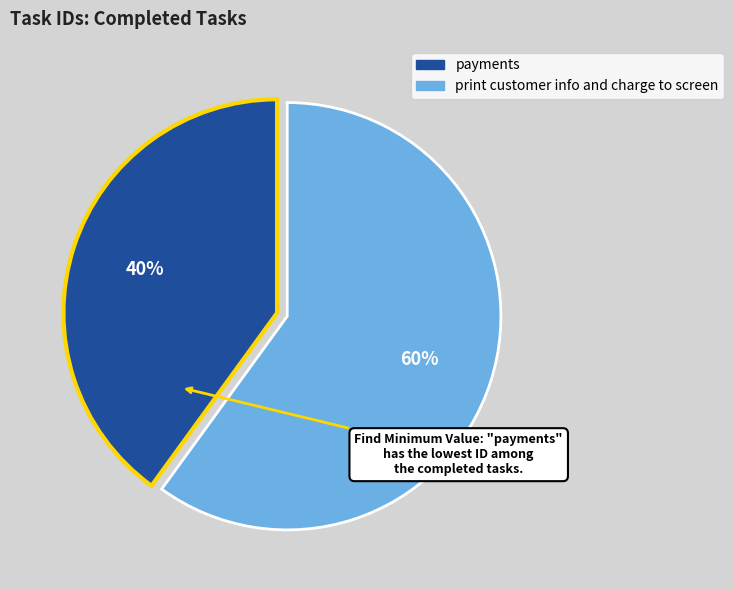

Is there any slice that represents more than half of the pie?

Yes